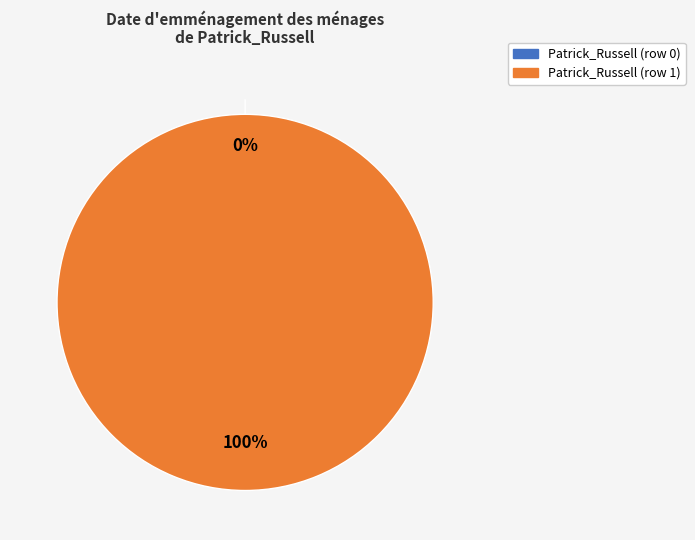

To the nearest percent, what is the difference between the largest and smallest slice percentages?

100%